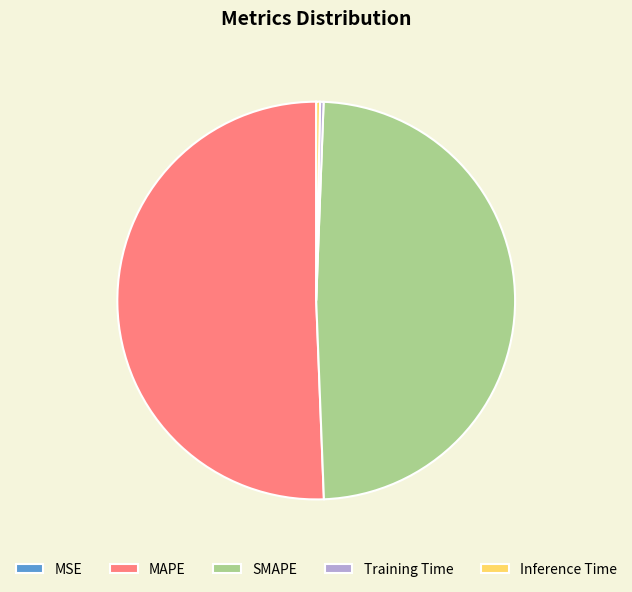

Does any single category account for the majority?

Yes